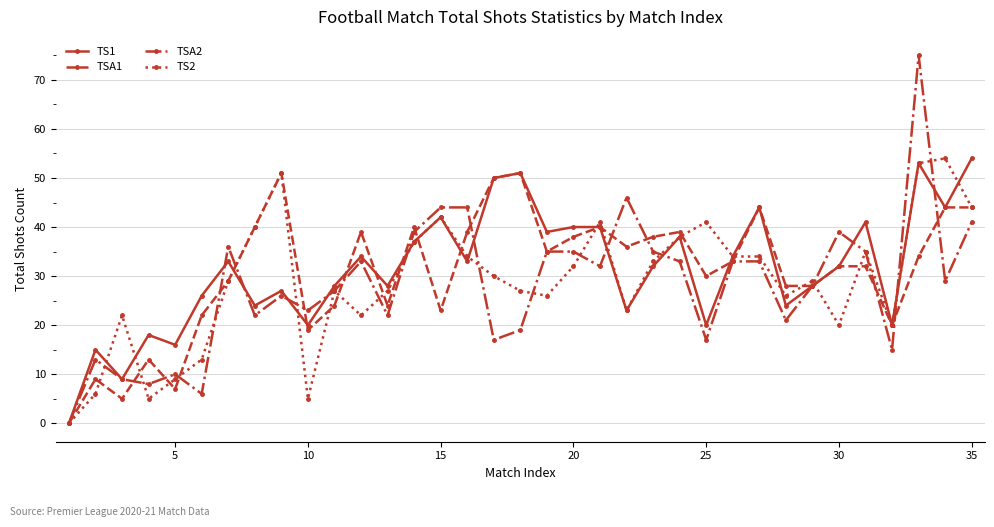

What is the maximum value for TSA1?

51